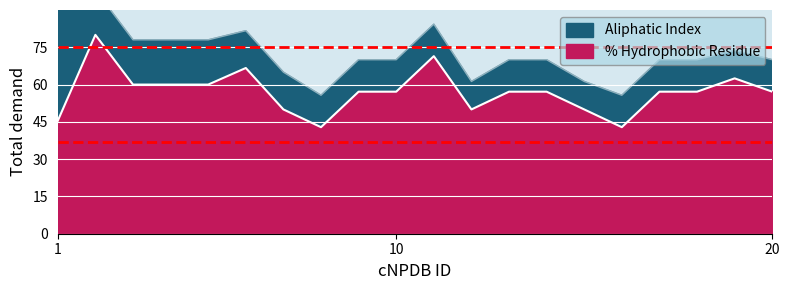

Rank the categories by Aliphatic Index value from lowest to highest.

8, 16, 12, 15, 7, 9, 10, 13, 14, 17, 18, 20, 19, 3, 4, 5, 6, 11, 2, 1